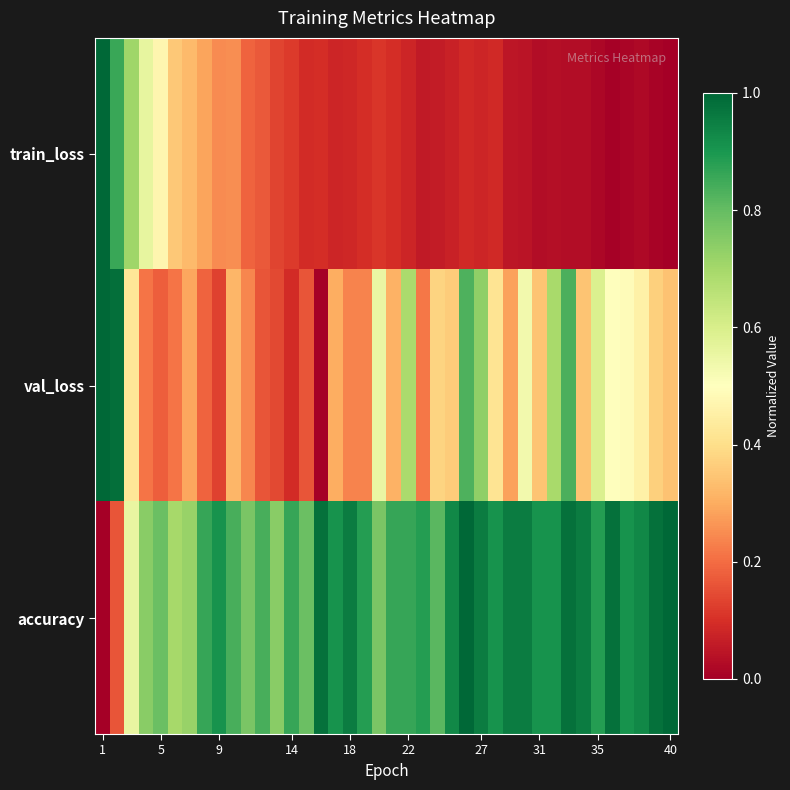

Reading left to right, what are all the values shown in this chart?

train_loss: 1.0	0.9	0.7	0.6	0.5	0.4	0.3	0.3	0.2	0.3	0.2	0.2	0.1	0.1	0.1	0.1	0.1	0.1	0.1	0.1	0.1	0.1	0.1	0.1	0.1	0.1	0.1	0.1	0.0	0.0	0.0	0.0	0.0	0.0	0.0	0.0	0.0	0.0	0.0	0.0
val_loss: 1.0	1.0	0.4	0.2	0.2	0.2	0.3	0.2	0.1	0.3	0.2	0.2	0.1	0.1	0.2	0.0	0.3	0.2	0.2	0.6	0.3	0.7	0.2	0.4	0.4	0.8	0.7	0.4	0.3	0.5	0.3	0.7	0.8	0.3	0.6	0.5	0.5	0.5	0.4	0.3
accuracy: 0.0	0.2	0.6	0.7	0.8	0.7	0.7	0.9	0.9	0.8	0.8	0.8	0.7	0.9	0.8	1.0	0.9	1.0	0.9	0.8	0.9	0.9	0.9	0.8	0.9	1.0	1.0	0.9	1.0	1.0	0.9	0.9	1.0	1.0	0.9	1.0	0.9	0.9	1.0	1.0